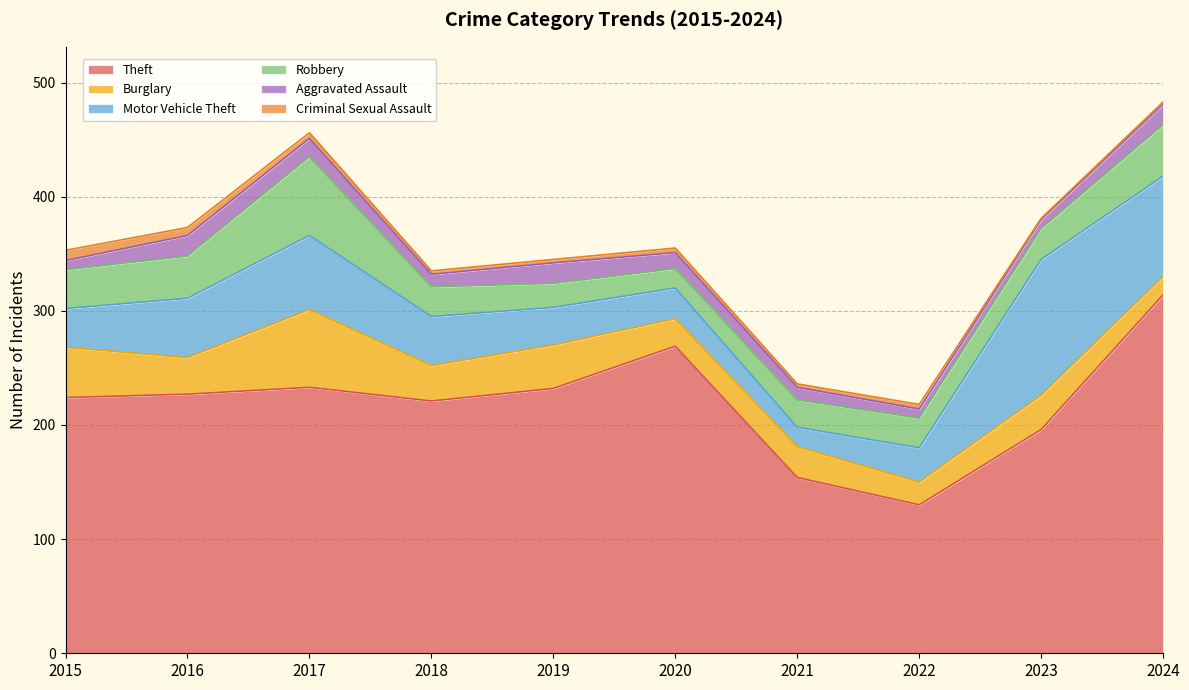

At which category does Theft reach its first local valley?

2018